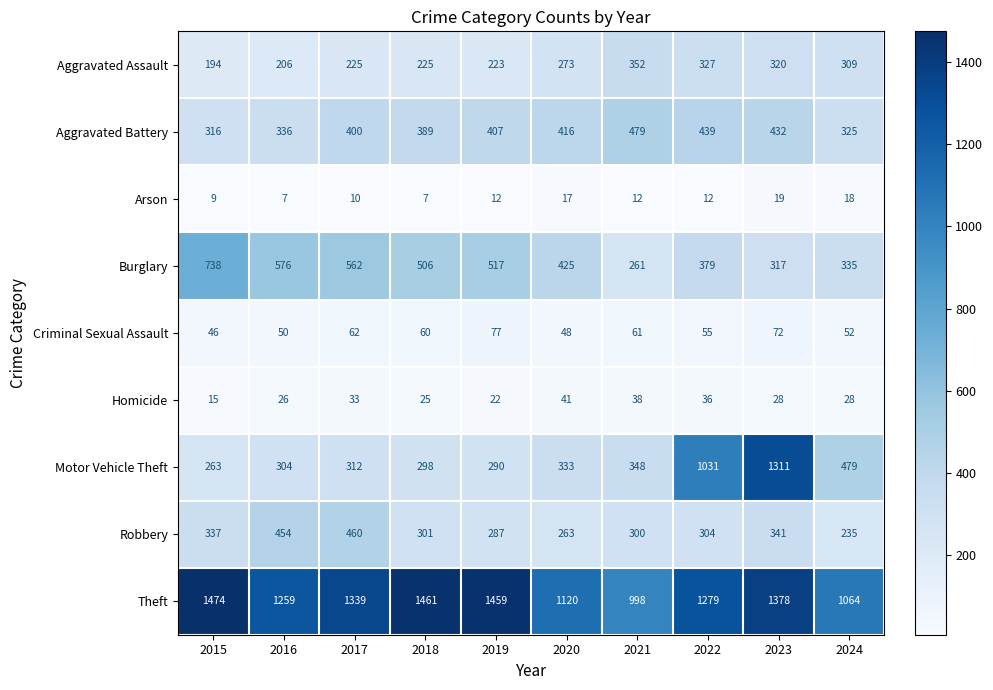

What is the difference between the maximum and minimum values in the Robbery series?

225